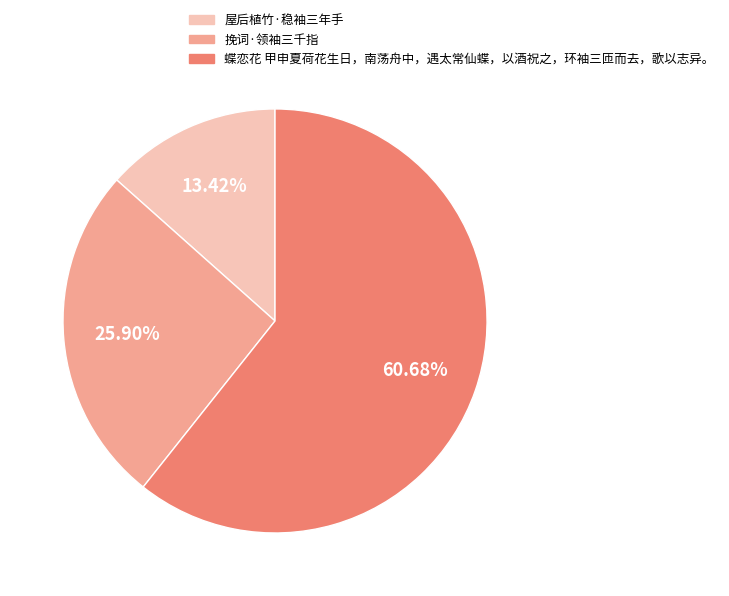

What percentage is the 蝶恋花 甲申夏荷花生日，南荡舟中，遇太常仙蝶，以酒祝之，环袖三匝而去，歌以志异。 slice, to the nearest percent?

61%